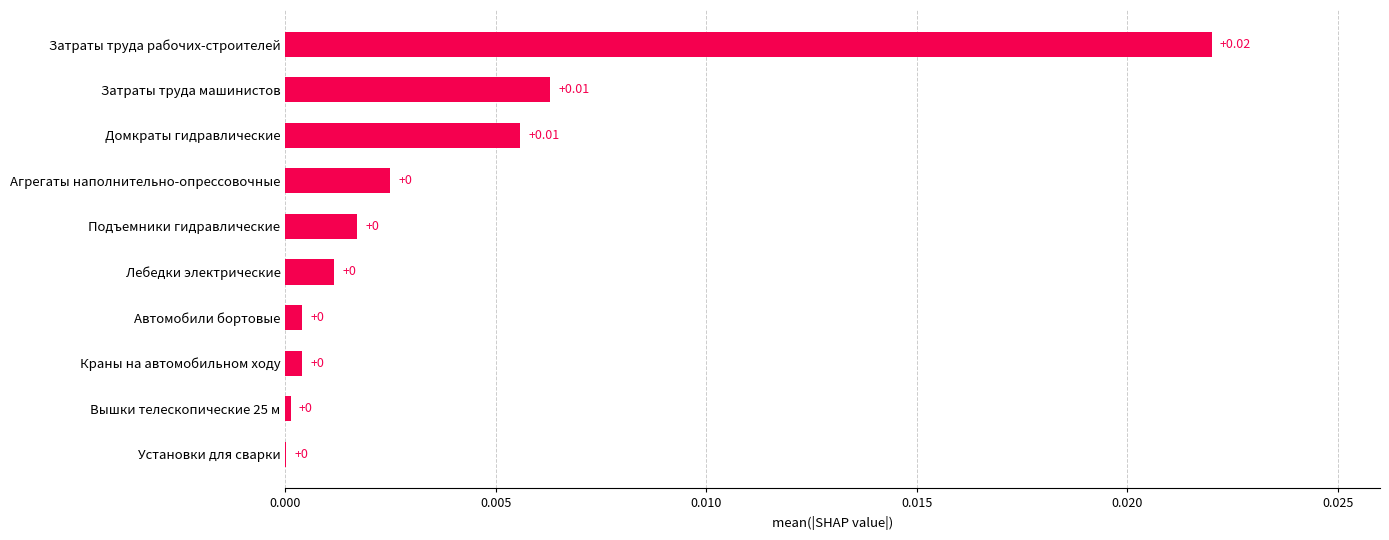

Between Установки для сварки and Домкраты гидравлические, which is larger?

Домкраты гидравлические